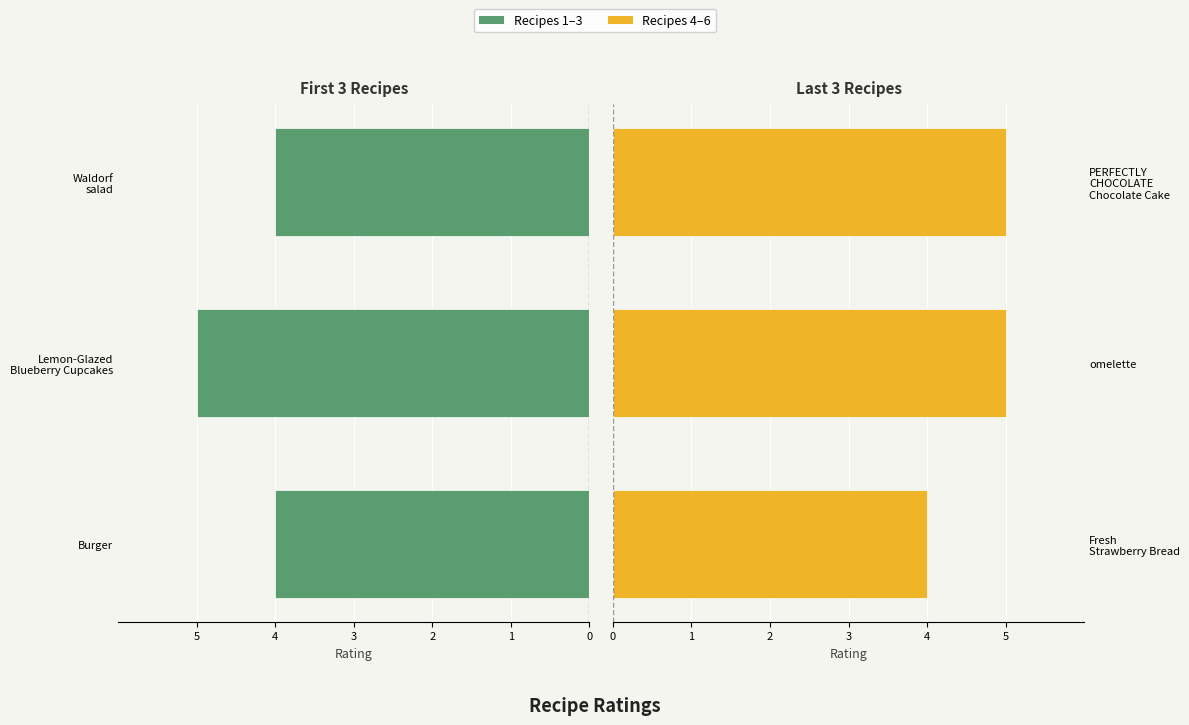

What is the value of the Rating (right) bar at the 3rd from the left?

5